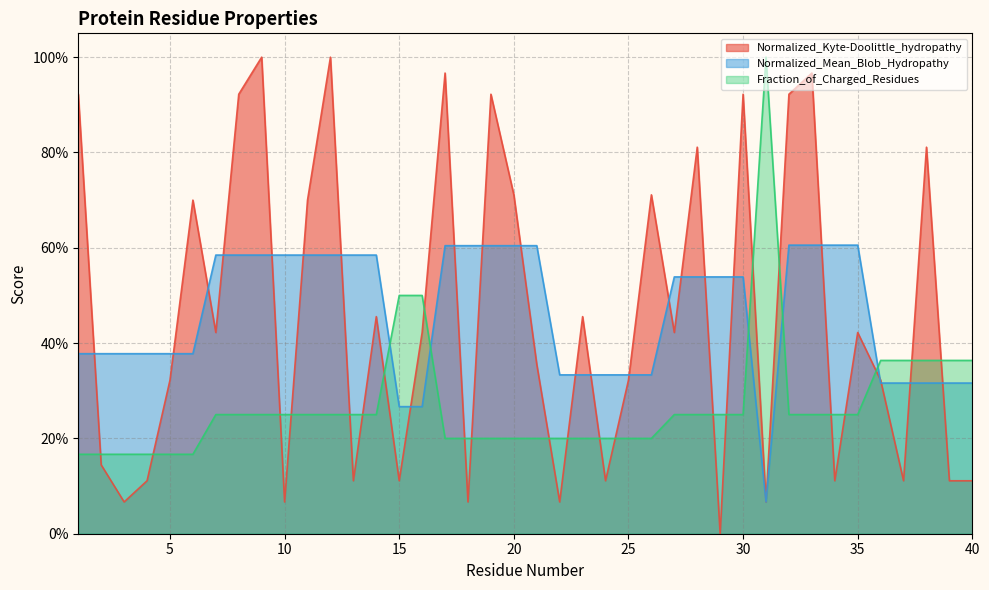

How many data points does each series have?

40